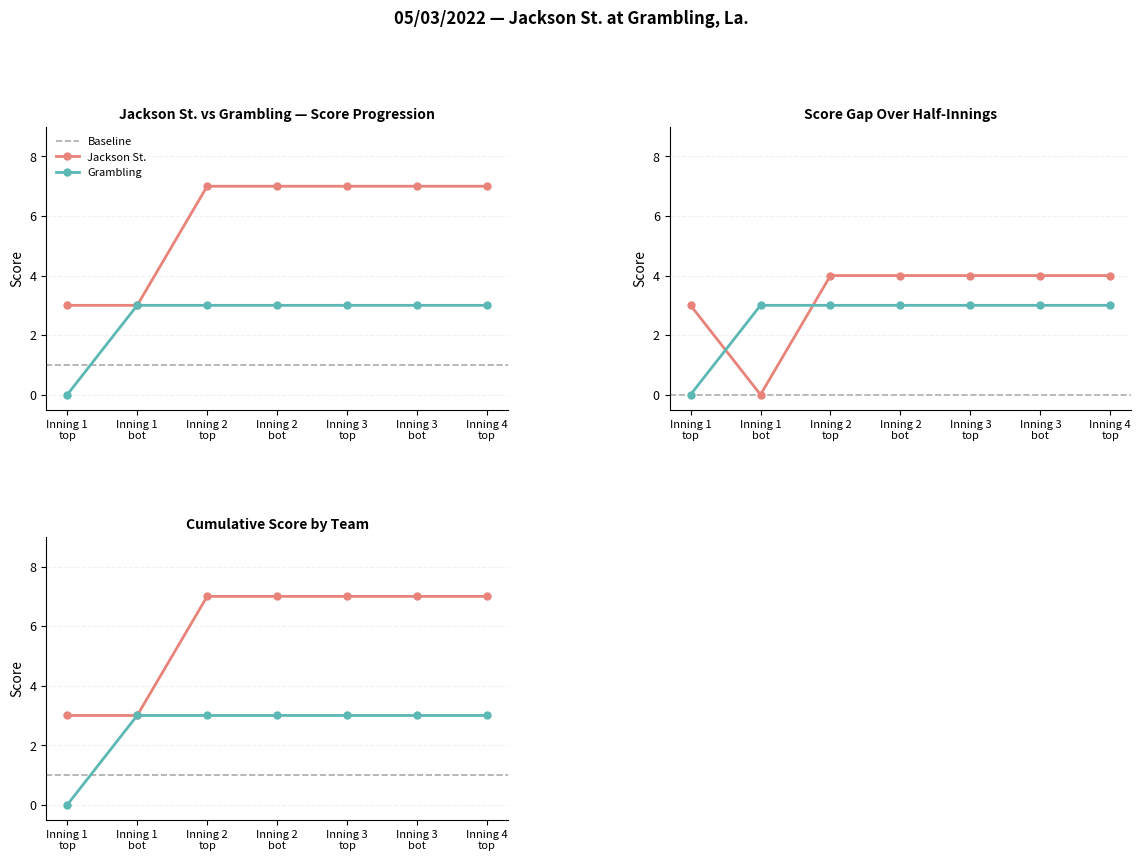

How many lines are shown in the chart?

2